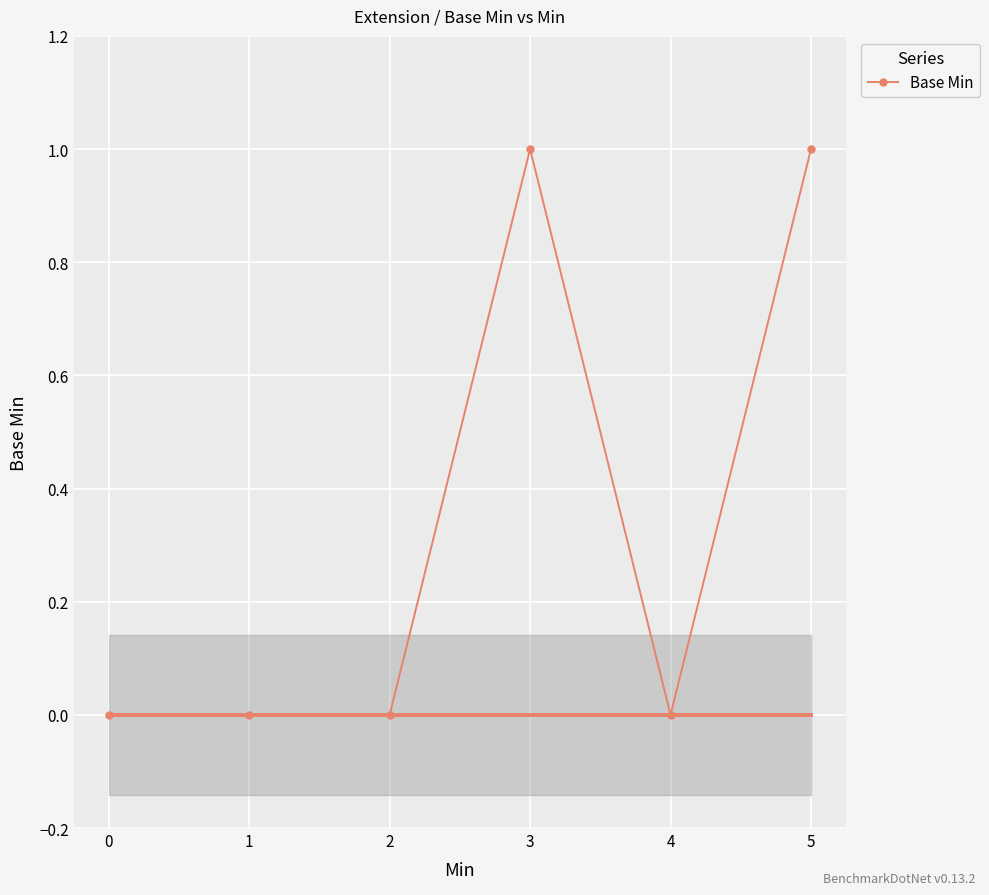

What is the value of the 6th point from the left?

1